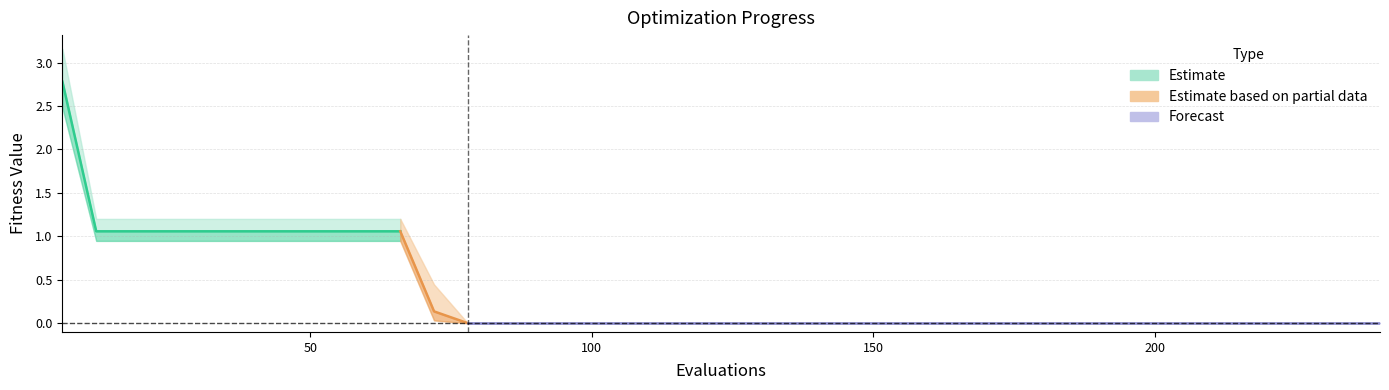

Is it true that mean equals 1.1 at 54?

True